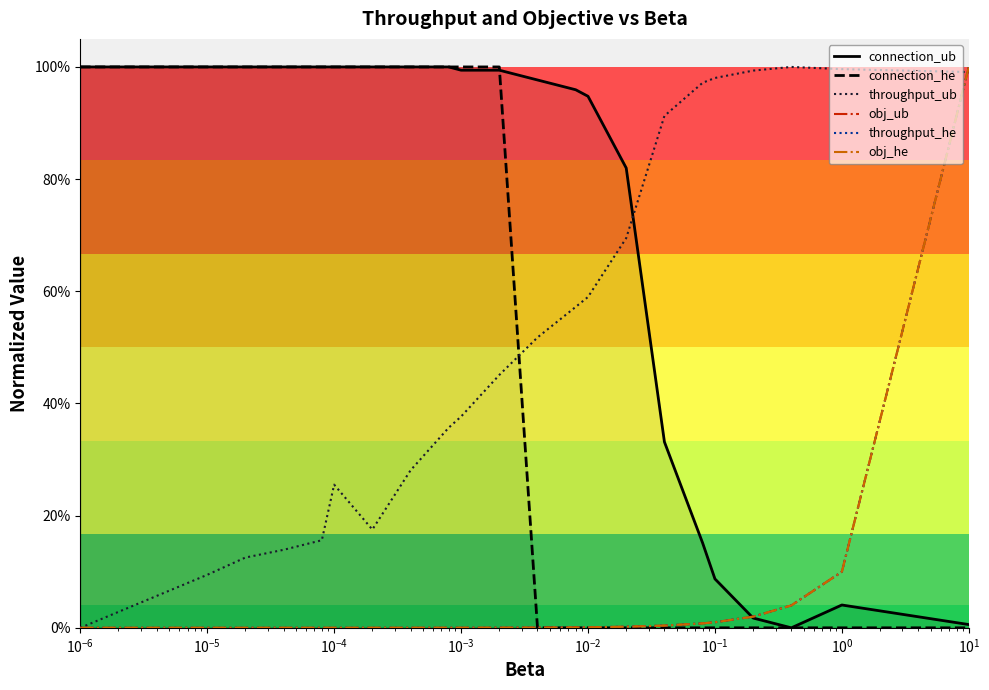

Reading left to right, what are all the values shown in this chart?

connection_ub: 1.0	1.0	1.0	1.0	1.0	1.0	1.0	1.0	1.0	1.0	1.0	1.0	1.0	0.9	0.8	0.3	0.2	0.1	0.0	0.0	0.0	0.0
connection_he: 1.0	1.0	1.0	1.0	1.0	1.0	1.0	1.0	1.0	1.0	1.0	0.0	0.0	0.0	0.0	0.0	0.0	0.0	0.0	0.0	0.0	0.0
throughput_ub: 0.0	0.1	0.1	0.1	0.2	0.3	0.2	0.3	0.4	0.4	0.5	0.5	0.6	0.6	0.7	0.9	1.0	1.0	1.0	1.0	1.0	1.0
obj_ub: 0.0	0.0	0.0	0.0	0.0	0.0	0.0	0.0	0.0	0.0	0.0	0.0	0.0	0.0	0.0	0.0	0.0	0.0	0.0	0.0	0.1	1.0
throughput_he: 0.0	0.0	0.0	0.0	0.0	0.0	0.0	0.0	0.0	0.0	0.0	0.0	0.0	0.0	0.0	0.0	0.0	0.0	0.0	0.0	0.1	1.0
obj_he: 0.0	0.0	0.0	0.0	0.0	0.0	0.0	0.0	0.0	0.0	0.0	0.0	0.0	0.0	0.0	0.0	0.0	0.0	0.0	0.0	0.1	1.0